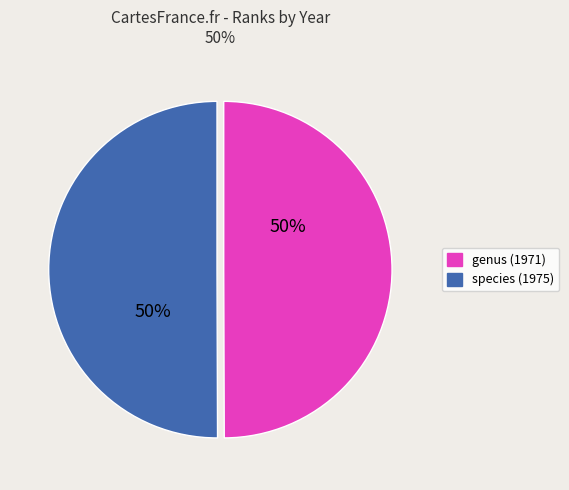

Combined, do genus (1971) and species (1975) account for over 50%?

Yes